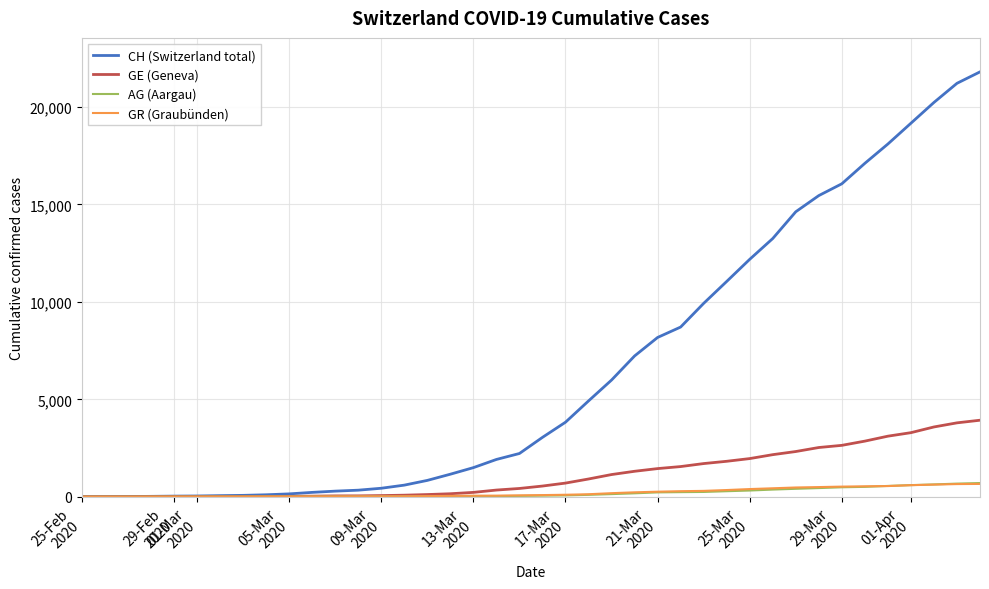

Which series has the widest spread of values?

CH (Switzerland total)